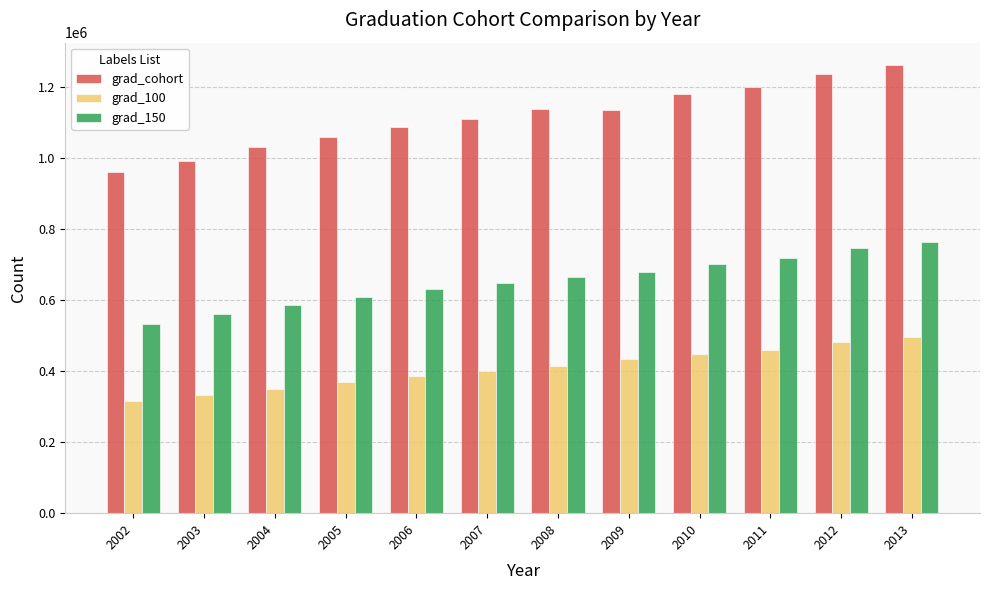

The grad_100 series shows 496531 at 2003. True or false?

False